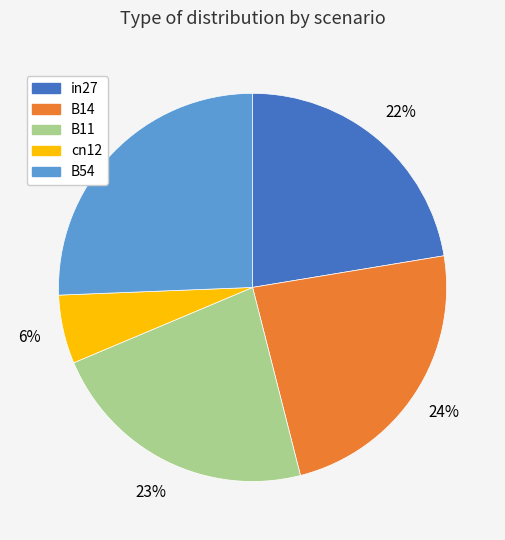

Is there any slice that represents more than half of the pie?

No